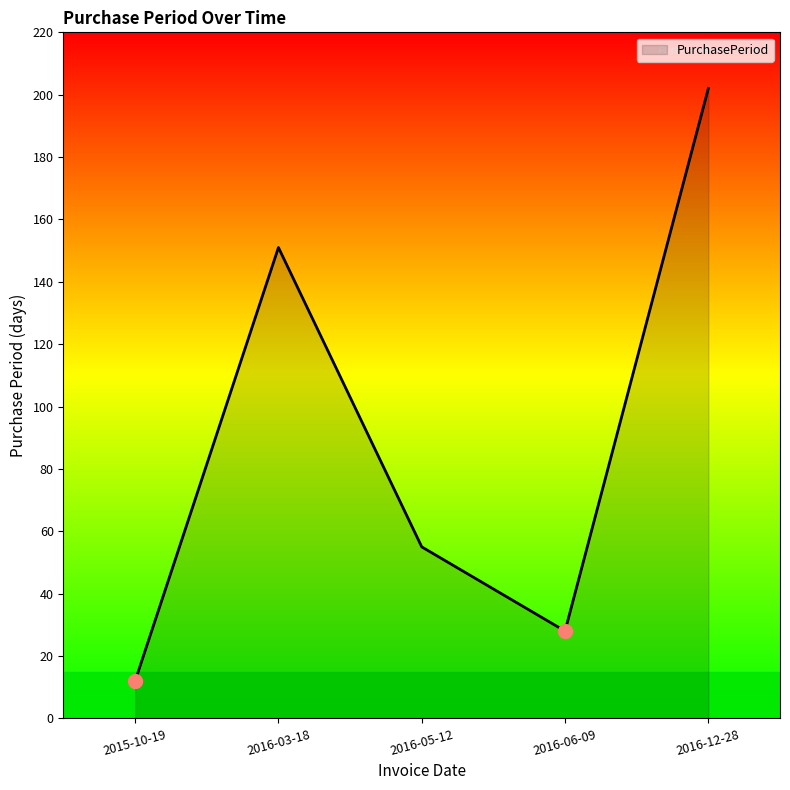

What is the sum of the values at 2016-05-12 and 2015-10-19?

67